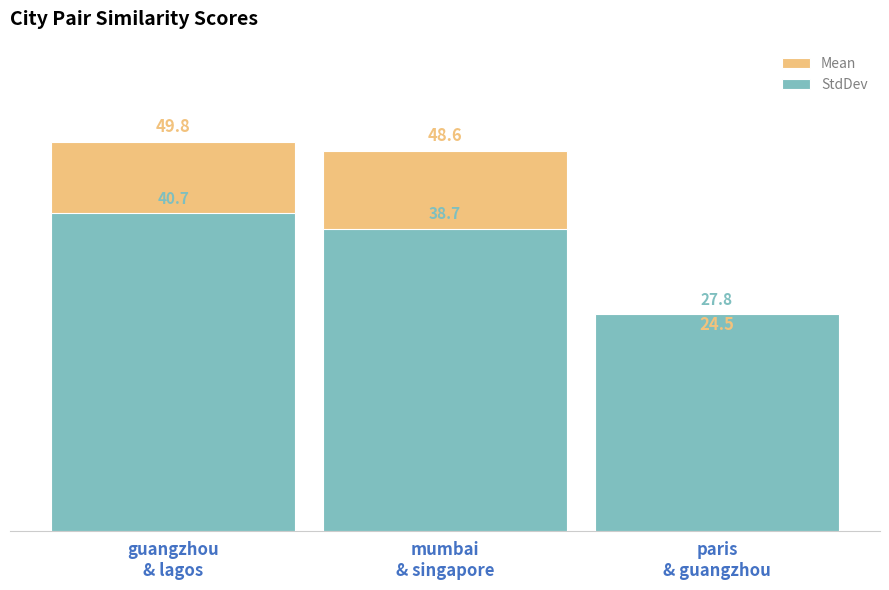

Rank the series by their maximum value, from highest to lowest.

Mean, StdDev